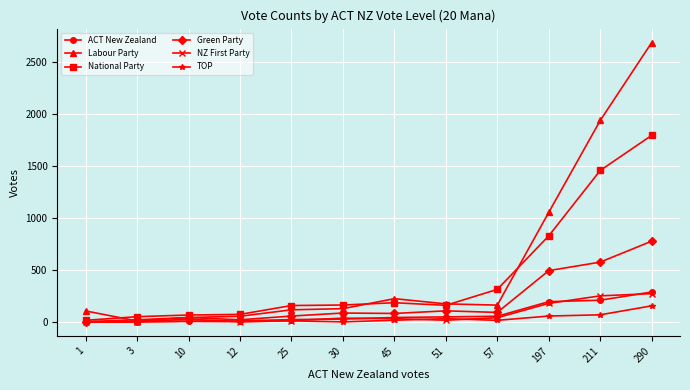

Which series has the widest spread of values?

Labour Party